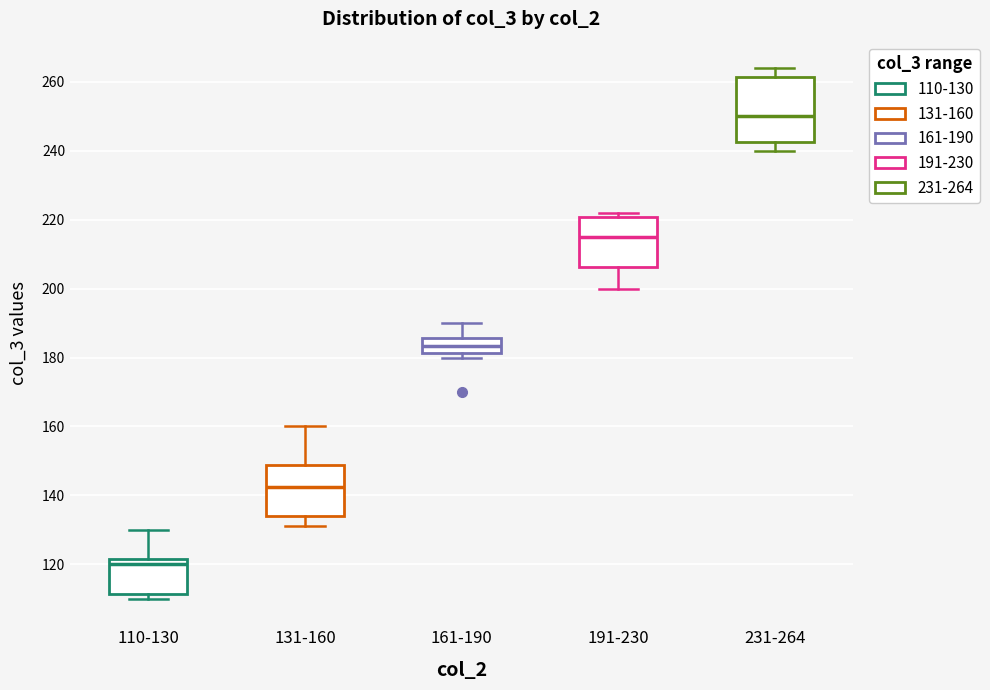

Which box is the tallest, from its lower edge to its upper edge?

231-264